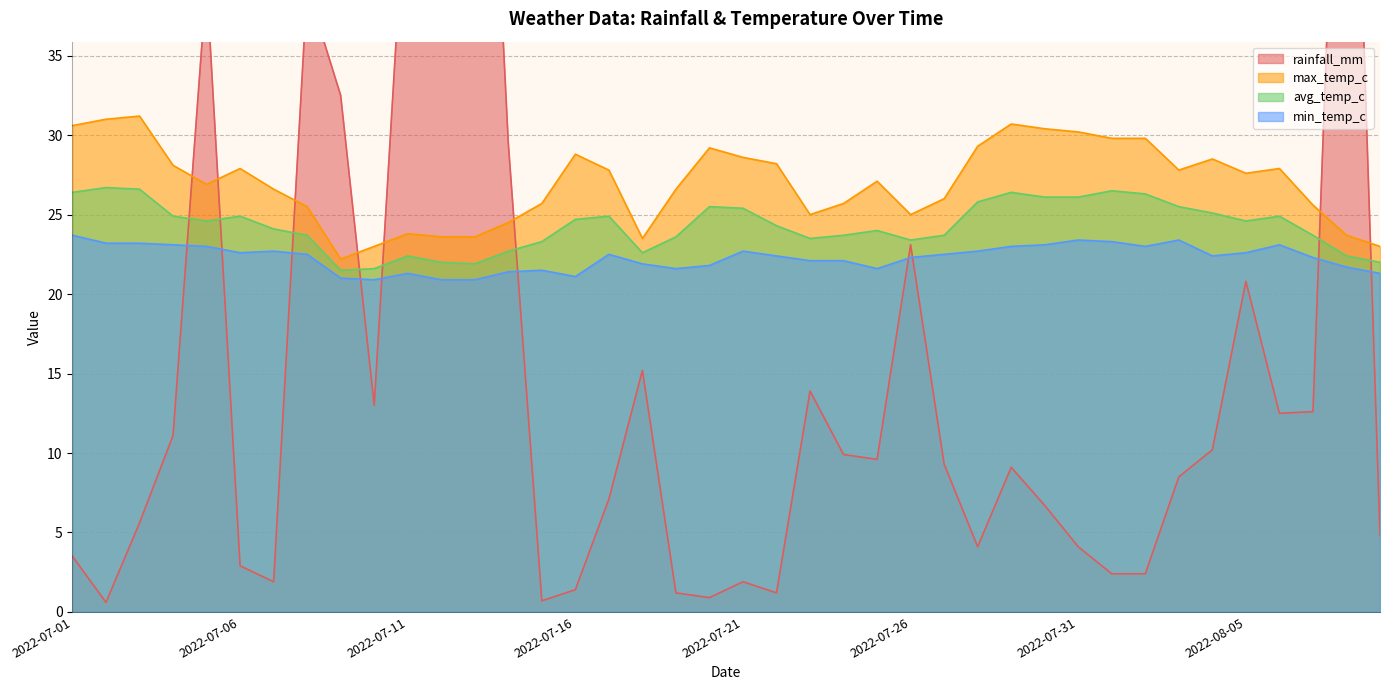

At which label is max_temp_c closest to 26?

2022-07-27